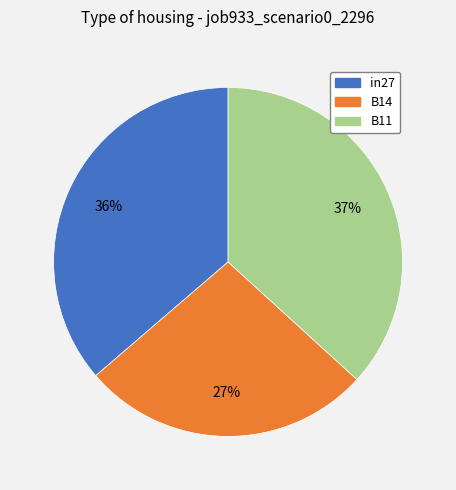

Does B11 represent more than half of the total?

No